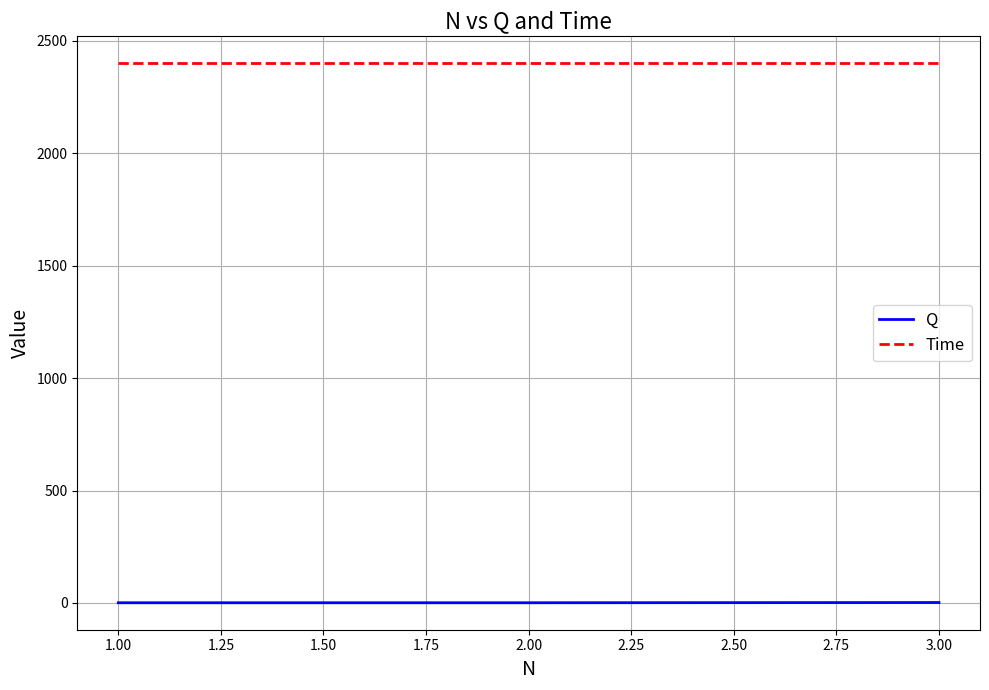

Rank the series by their maximum value, from highest to lowest.

Time, Q